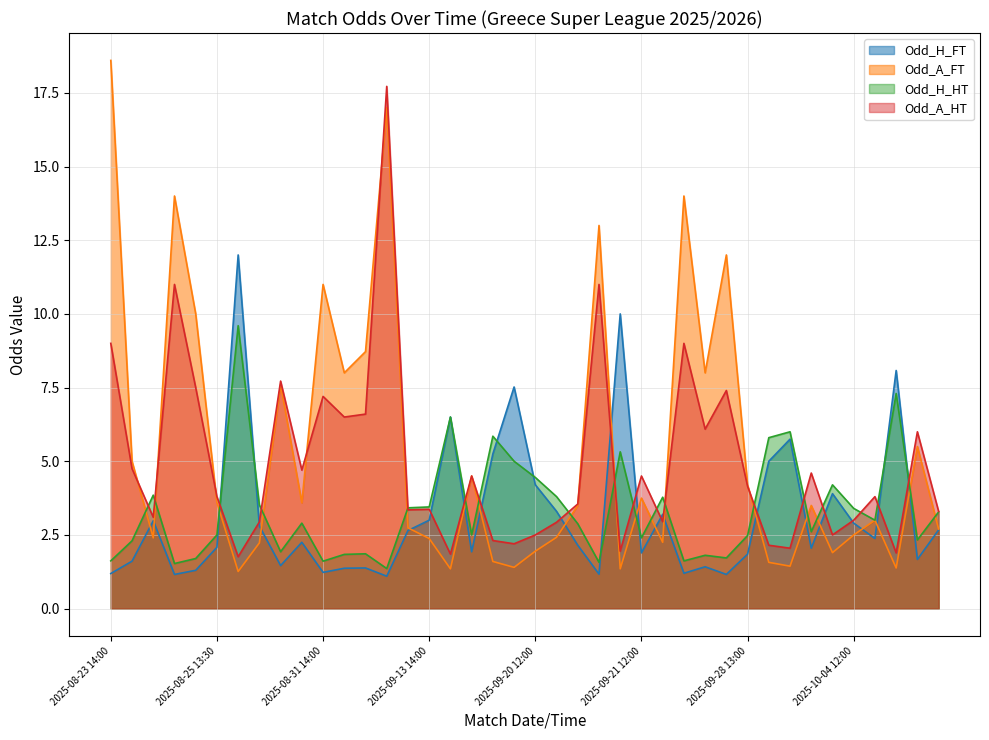

How many intersections are there between Odd_A_HT and Odd_H_FT?

16